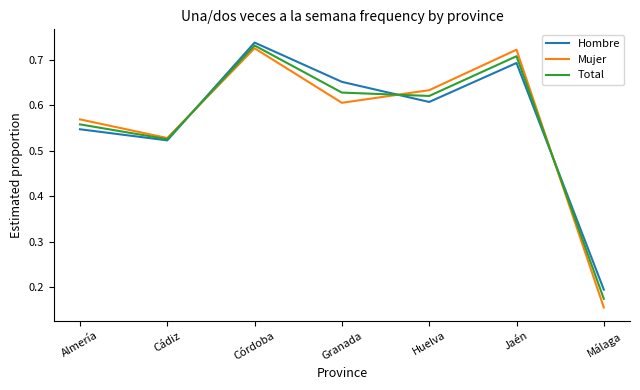

The value of Mujer at Almería is 0.3. True or false?

False